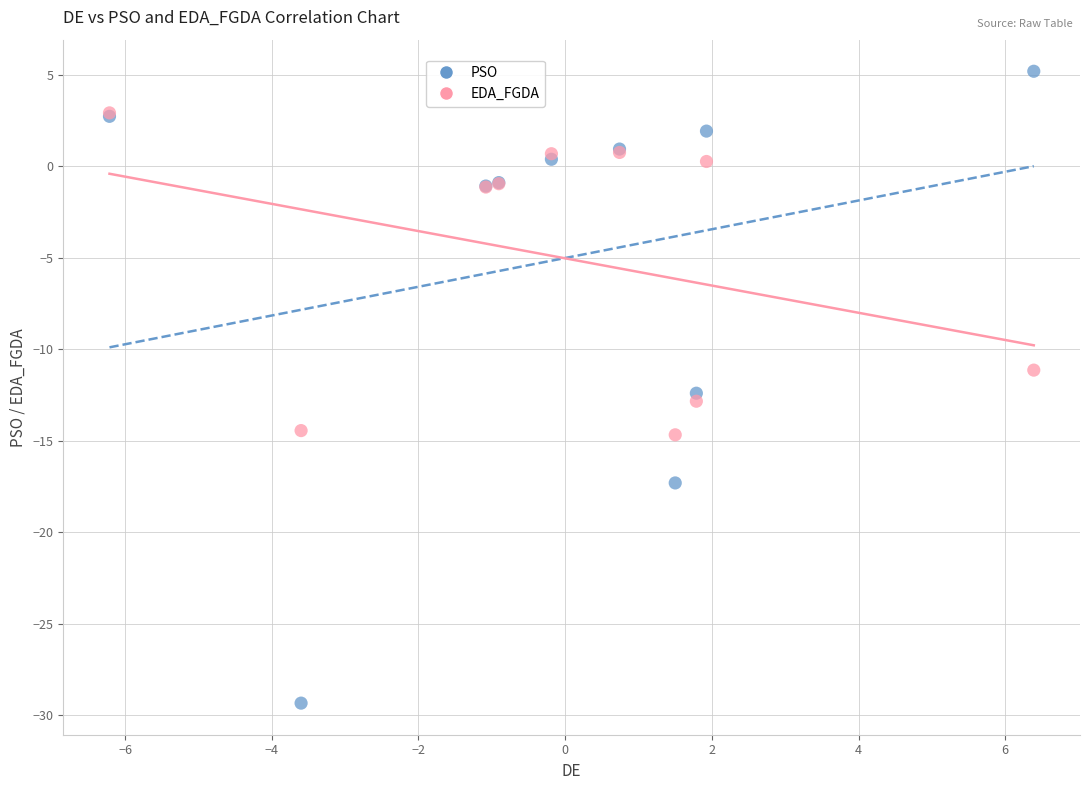

Which series contains the highest Y value?

PSO